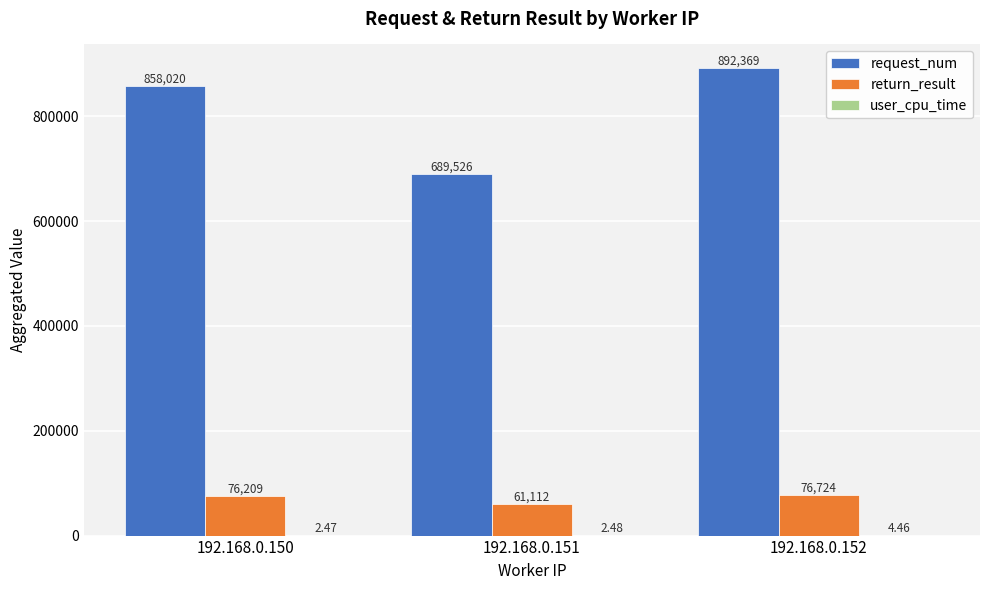

At which category is the sum across all series the highest?

192.168.0.152